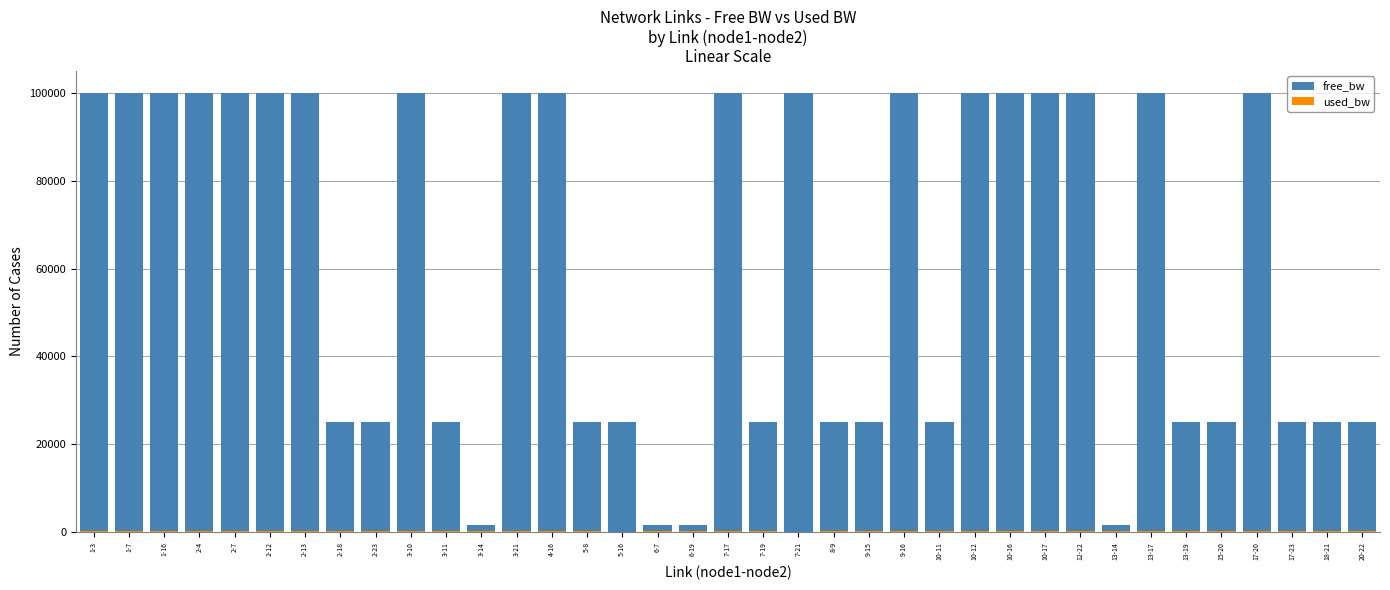

What are all the series names shown in the legend?

free_bw, used_bw